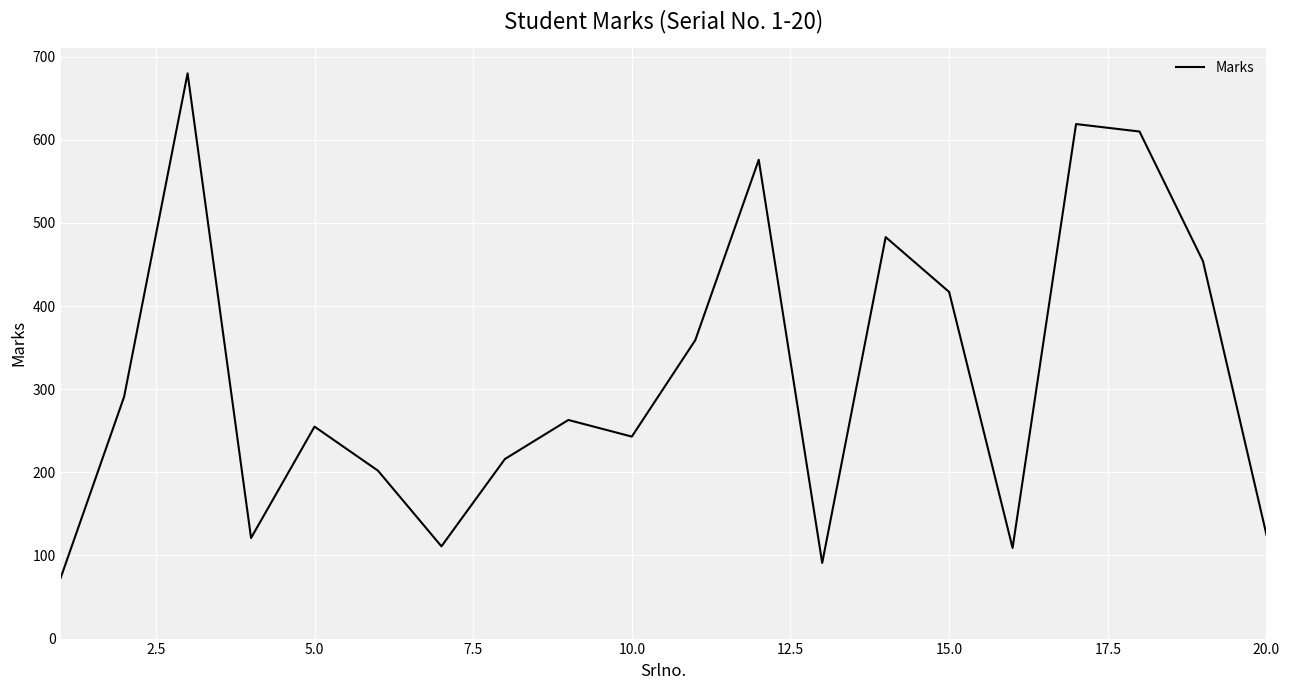

What is the minimum value shown in the chart?

73